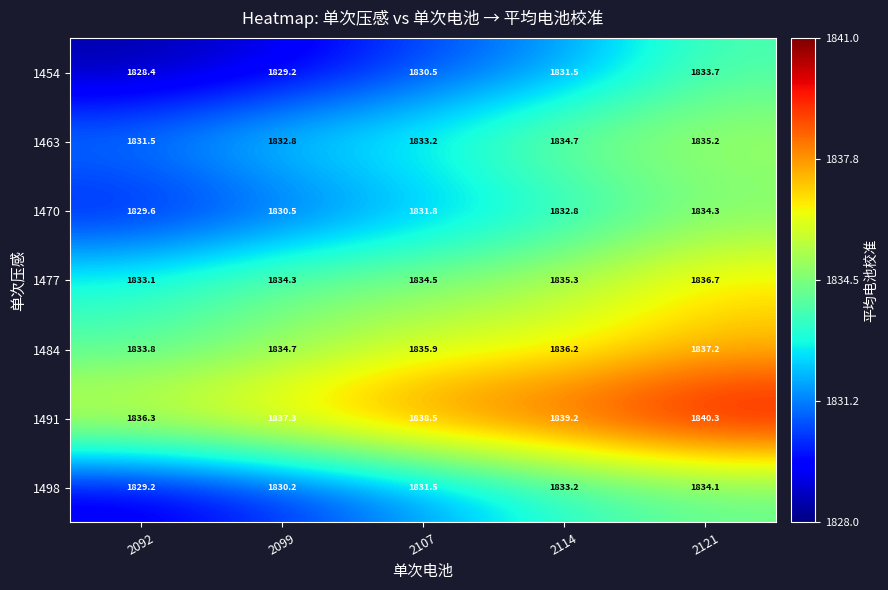

What is the sum of the 1484 values at 2107 and 2099?

3670.6